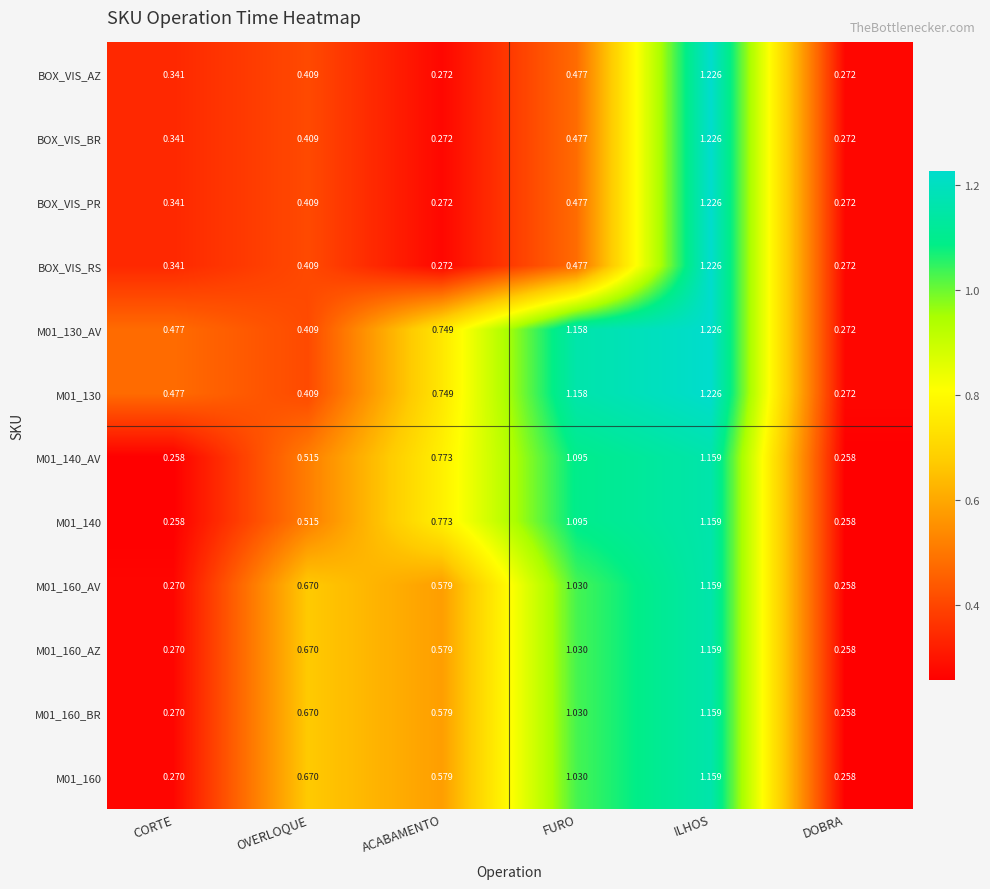

At which category is the sum across all series the highest?

ILHOS